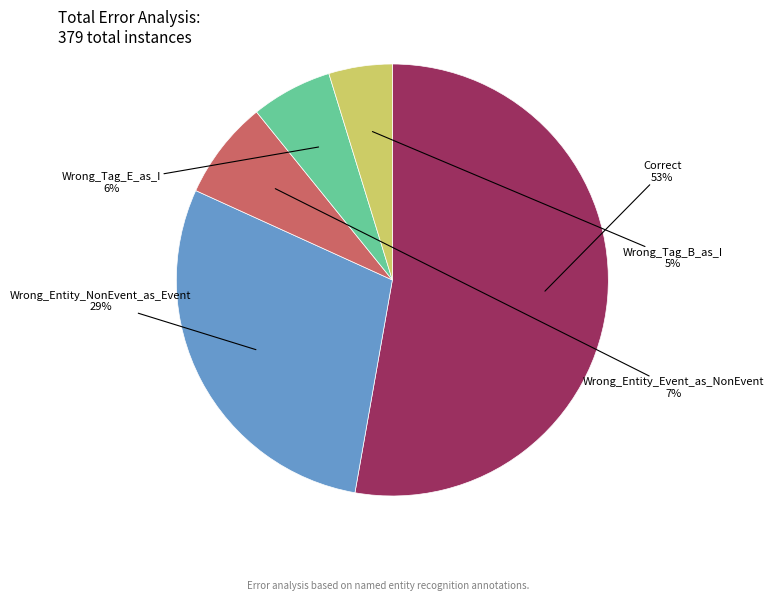

To the nearest percent, what is the difference between the largest and smallest slice percentages?

48%